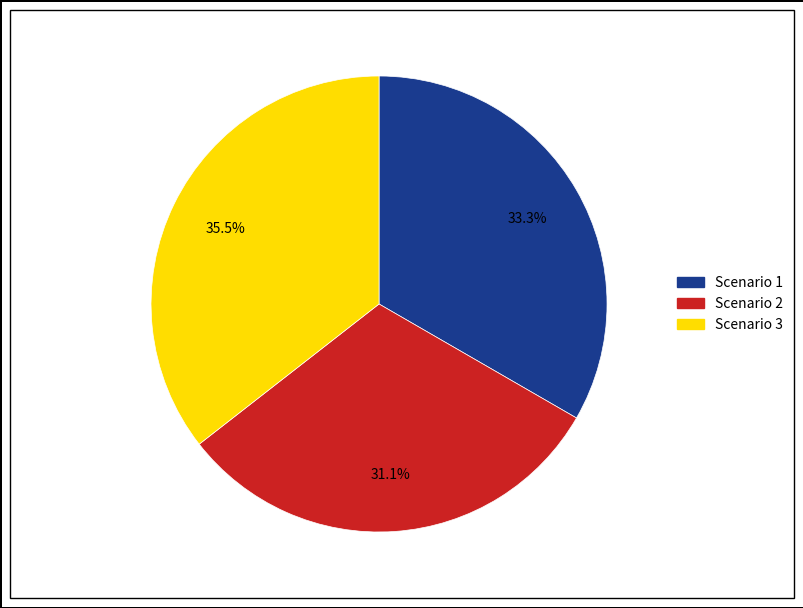

How many segments does this pie chart have?

3